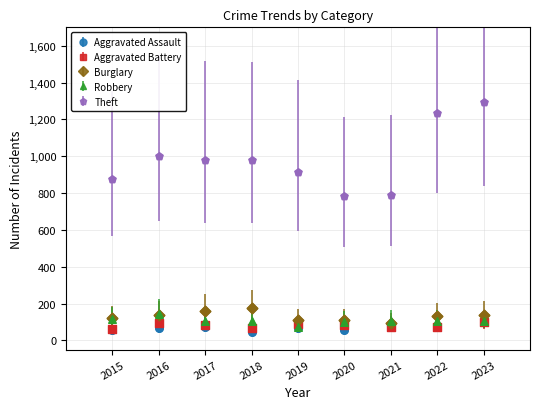

What are all the series names shown in the legend?

Aggravated Assault, Aggravated Battery, Burglary, Robbery, Theft